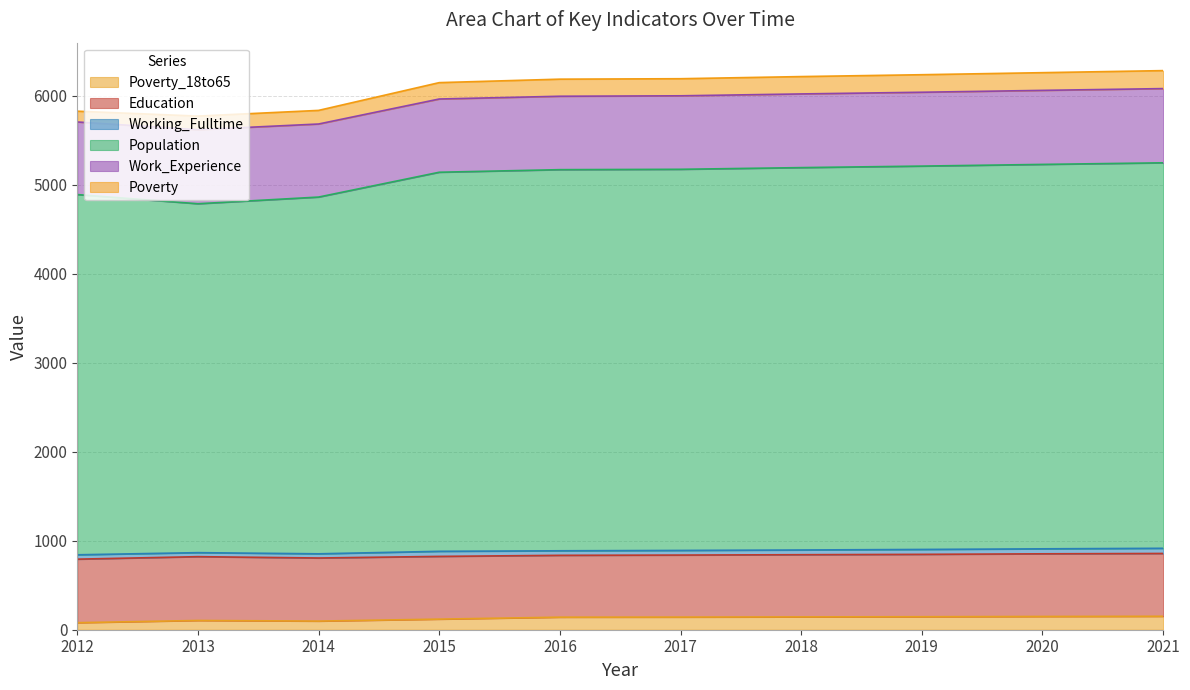

True or false: Poverty_18to65 and Population intersect in this chart.

False